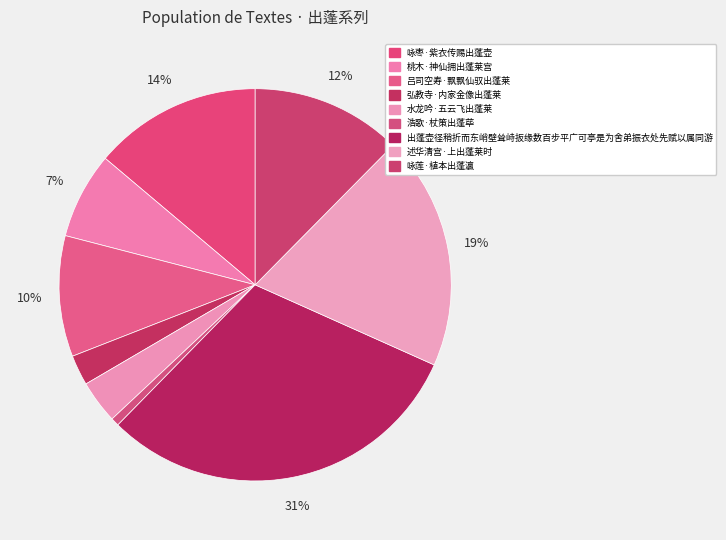

Combined, do 浩歌·杖策出蓬荜 and 咏莲·植本出蓬瀛 account for over 50%?

No